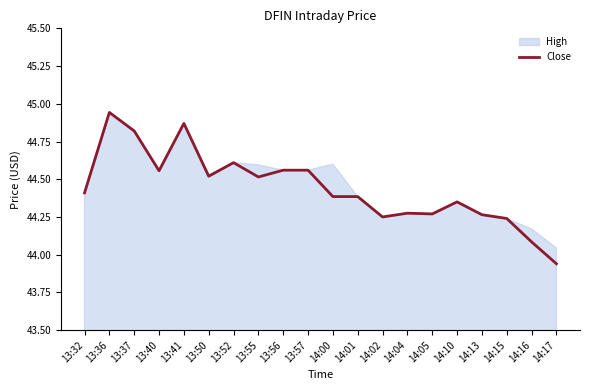

True or false: Close has a value of 77.0 at 13:52.

False